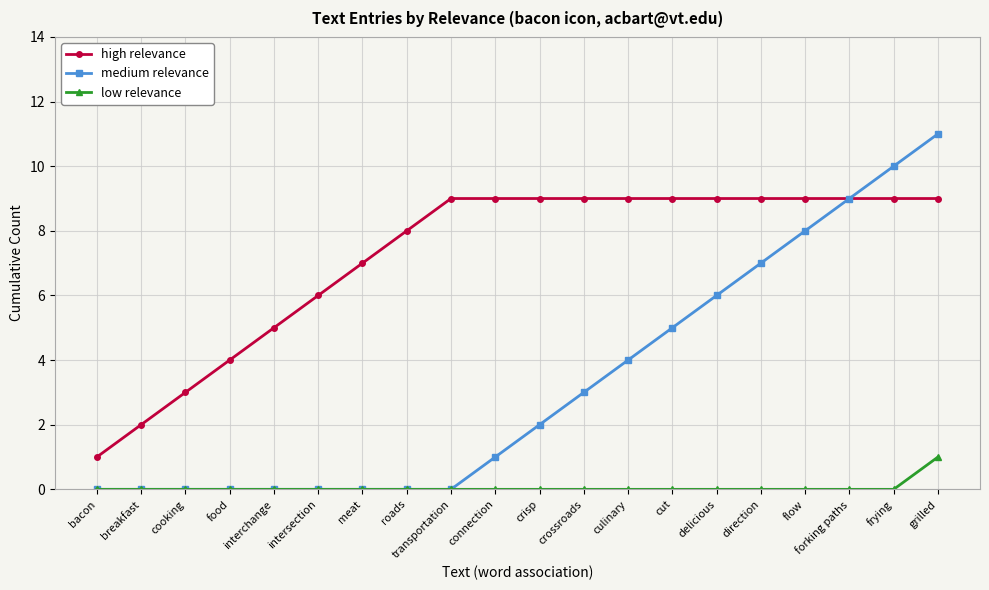

At which category is the sum across all series the highest?

grilled